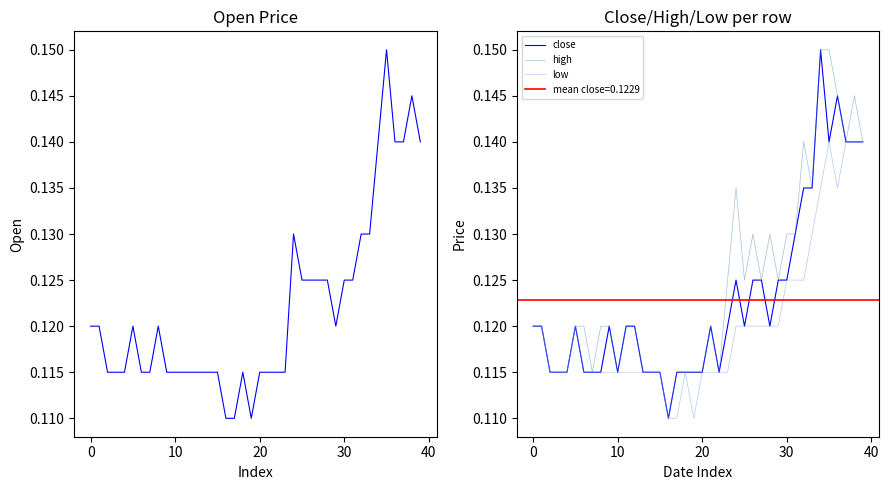

Is it true that high equals 0.1 at 14?

True